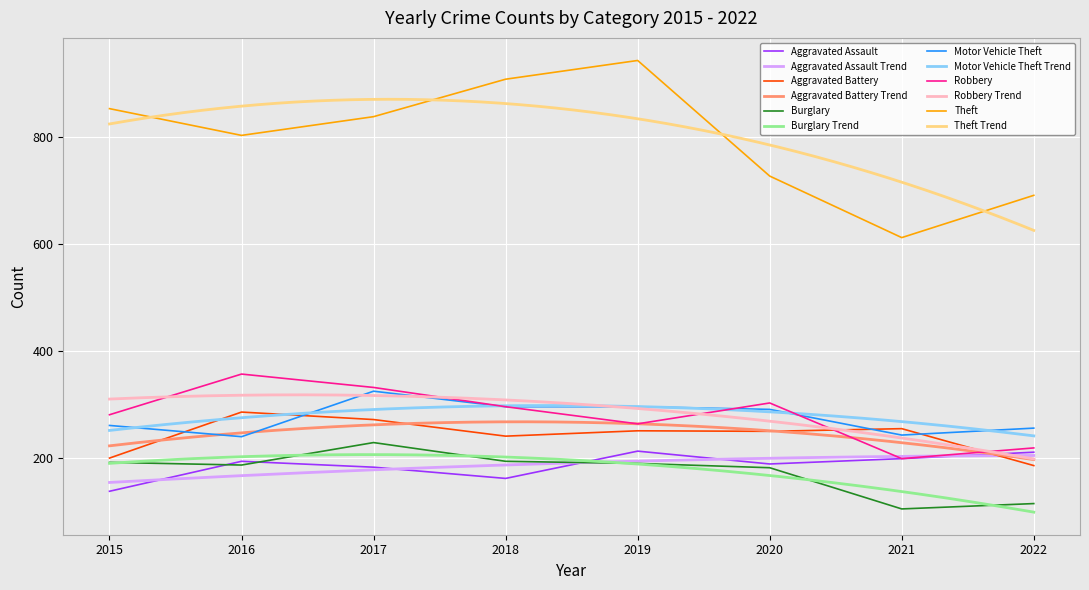

How many lines are shown in the chart?

6